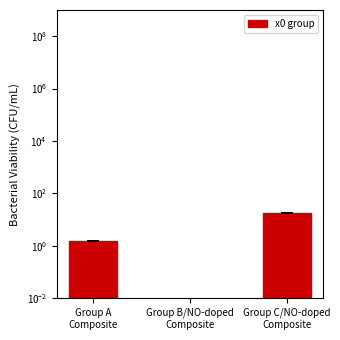

Does the chart contain any negative values?

No